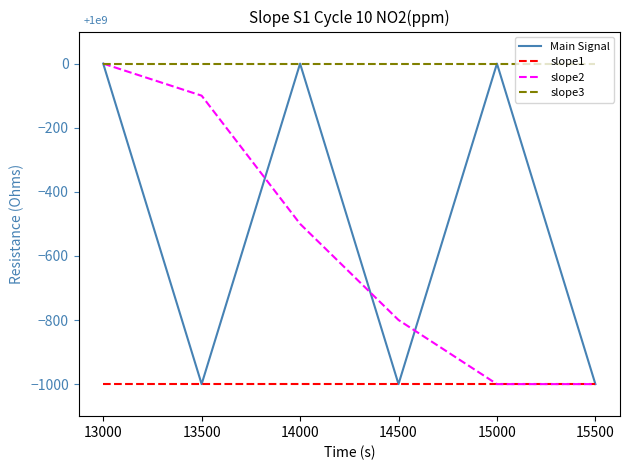

What is the lowest value of the Main Signal series?

-1000